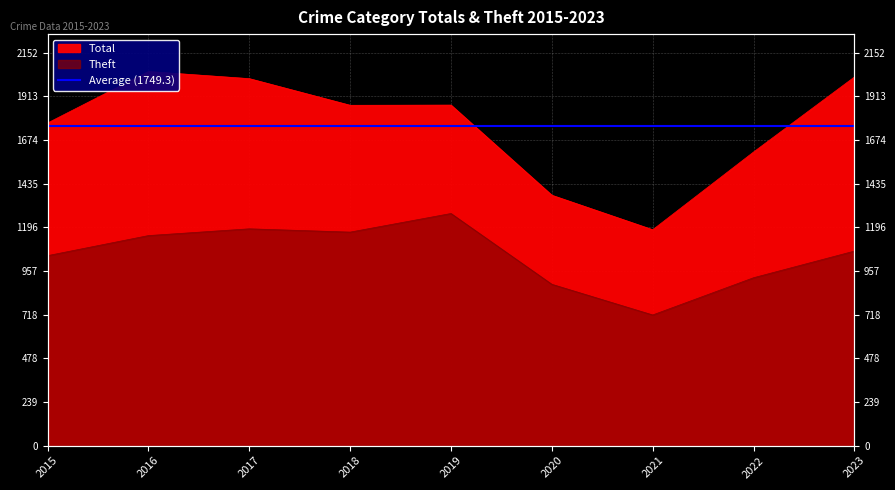

At which category does Theft reach its first local valley?

2018